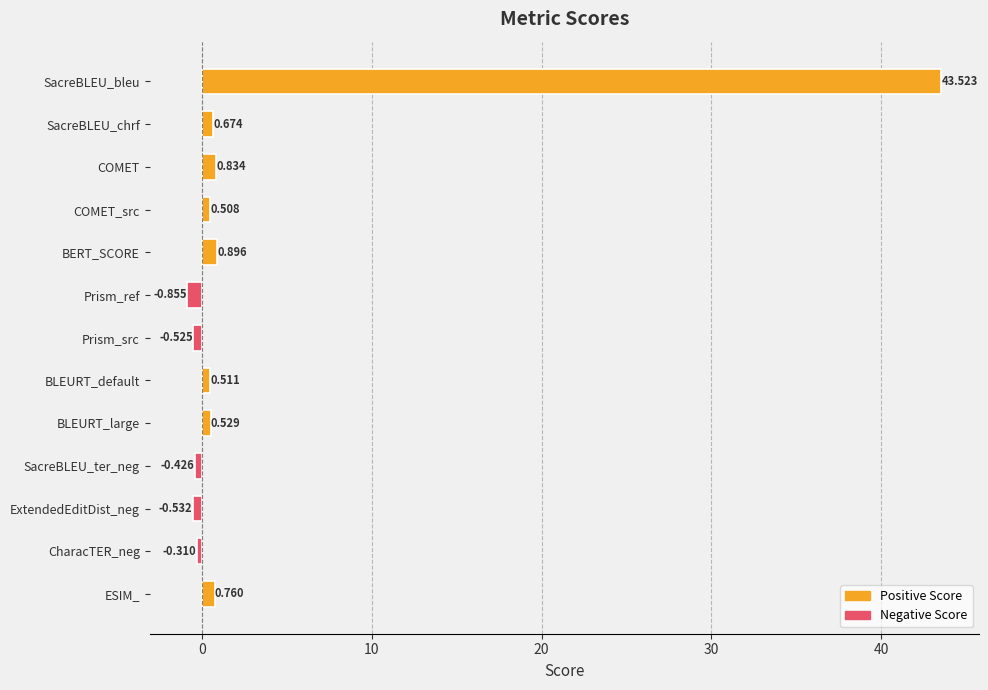

At which category does the chart reach its minimum across all series?

Prism_ref